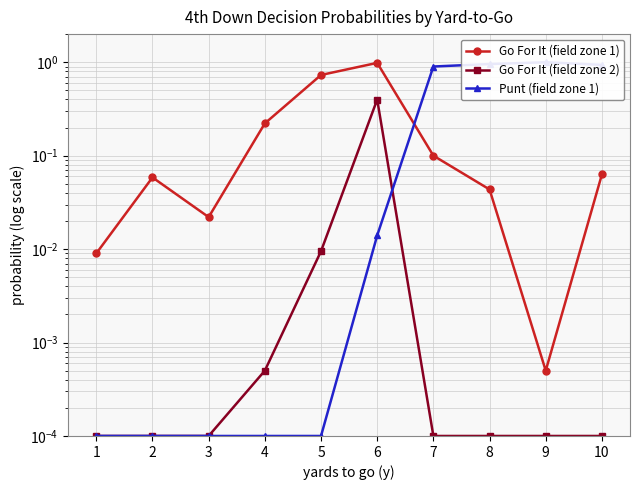

How many times do Go For It (field zone 1) and Punt (field zone 1) cross each other?

1